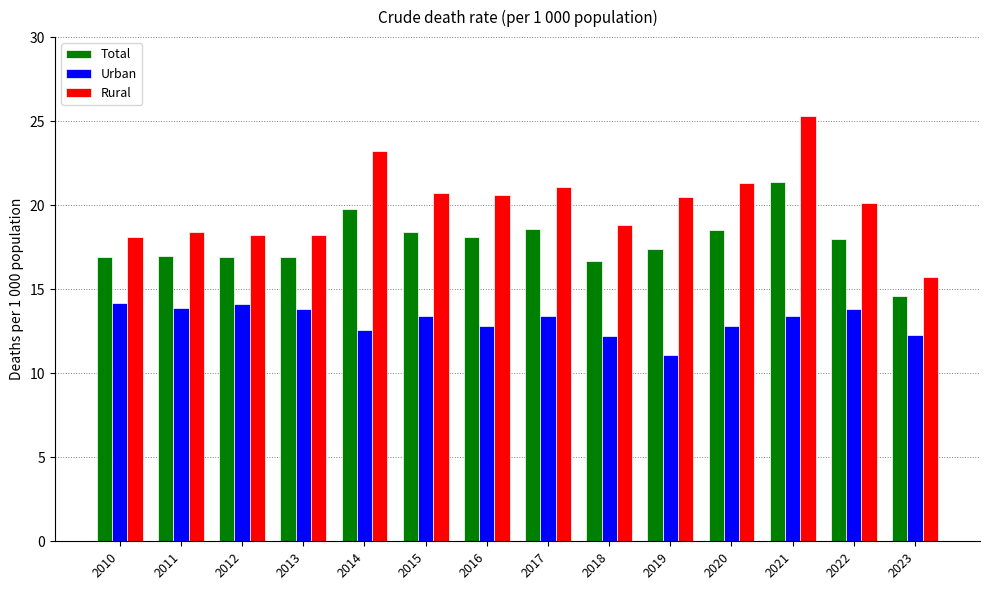

List the series in order of their peak value, highest first.

Rural, Total, Urban